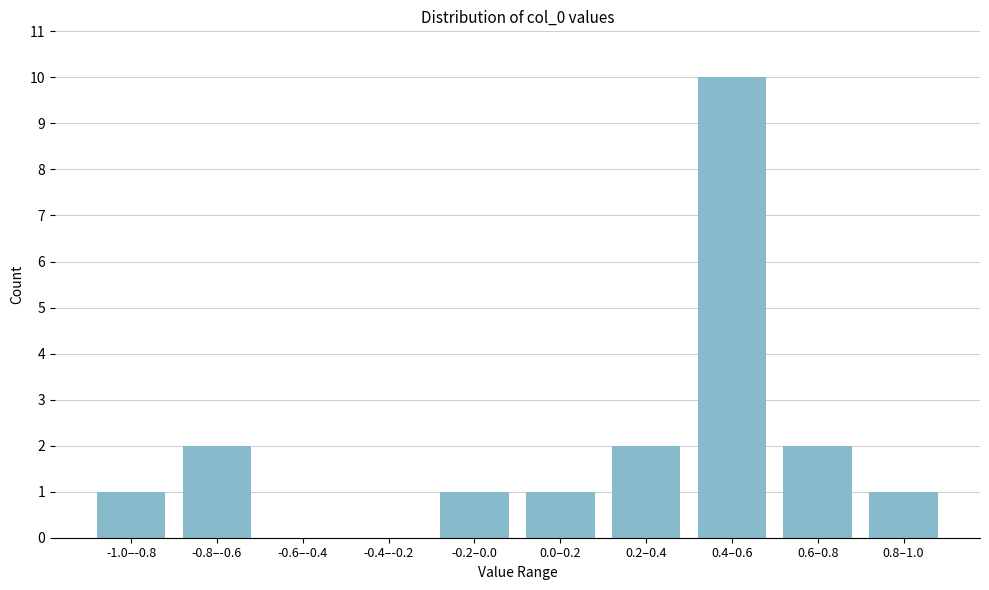

Reading left to right, what are all the values shown in this chart?

-1.0–-0.8=1	-0.8–-0.6=2	-0.6–-0.4=0	-0.4–-0.2=0	-0.2–0.0=1	0.0–0.2=1	0.2–0.4=2	0.4–0.6=10	0.6–0.8=2	0.8–1.0=1